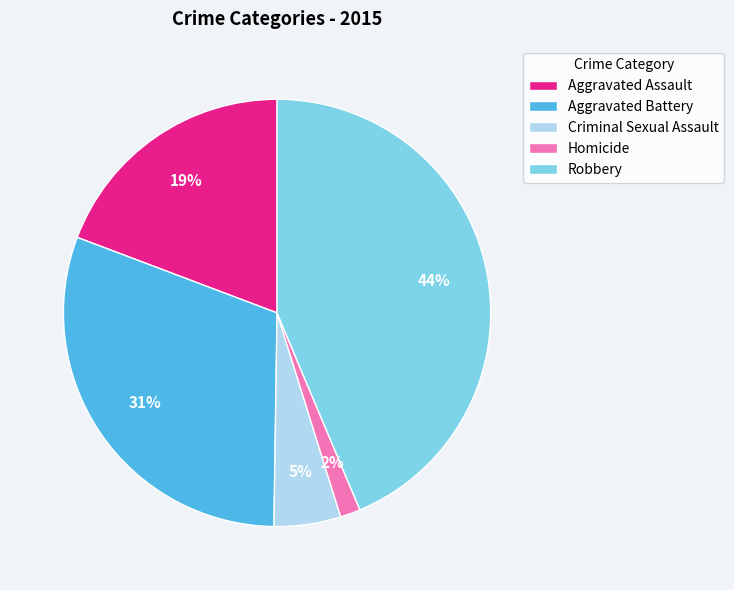

Does any single category account for the majority?

No